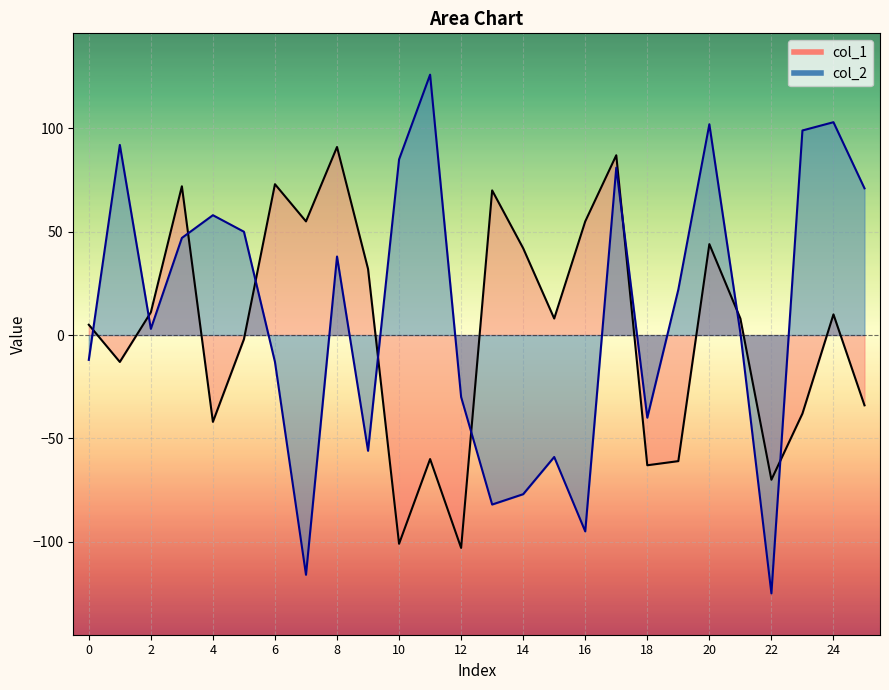

Reading left to right, what are all the values shown in this chart?

col_1: 5	-13	11	72	-42	-2	73	55	91	32	-101	-60	-103	70	42	8	55	87	-63	-61	44	8	-70	-38	10	-34
col_2: -12	92	3	47	58	50	-13	-116	38	-56	85	126	-30	-82	-77	-59	-95	81	-40	22	102	1	-125	99	103	71